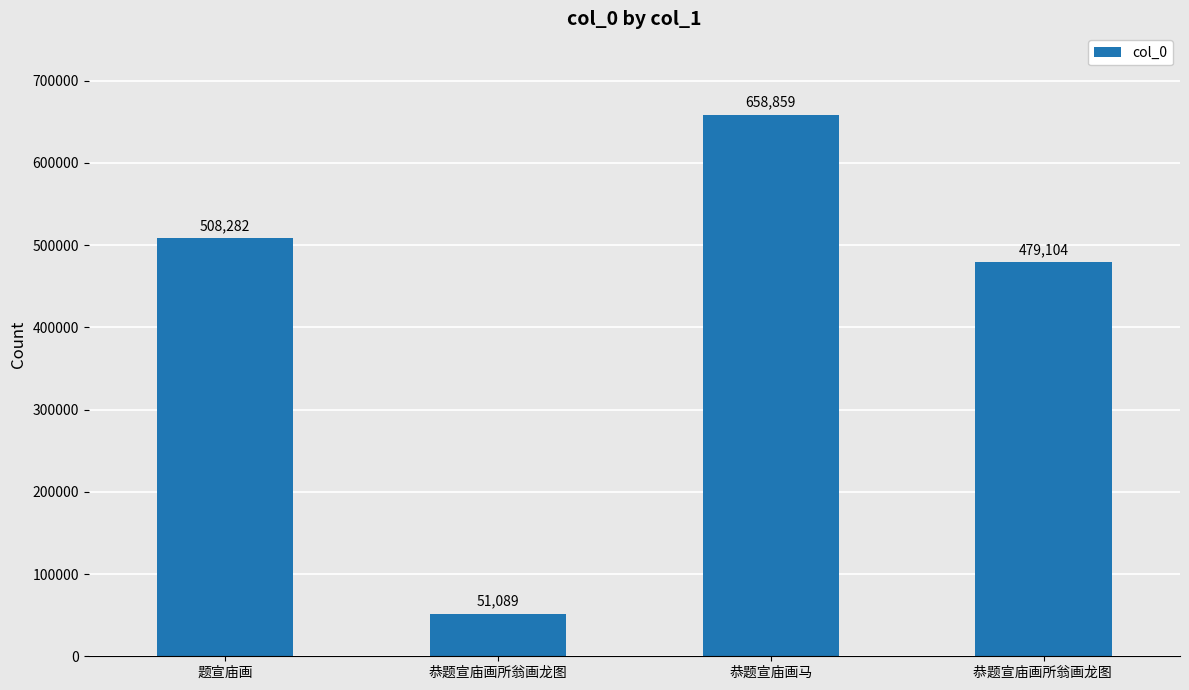

What is the sum of all values?

1697334